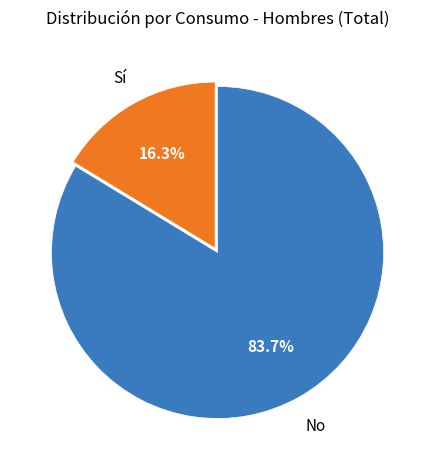

Does any single category account for the majority?

Yes